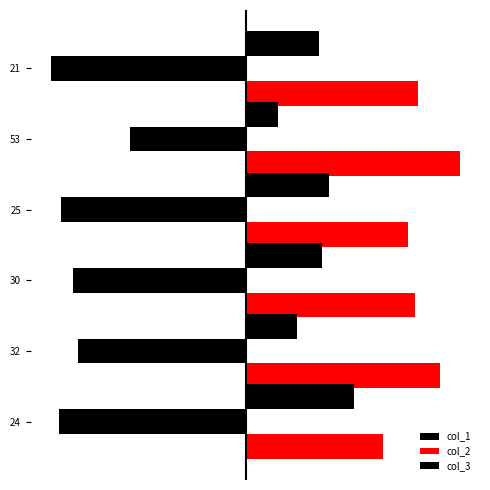

How many bars are there in each group?

3